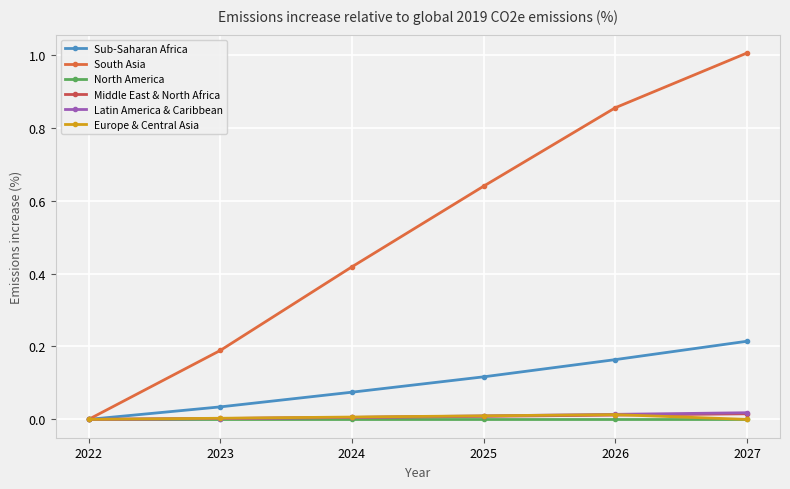

Reading left to right, what are all the values shown in this chart?

Sub-Saharan Africa: 0.0	0.0	0.1	0.1	0.2	0.2
South Asia: 0.0	0.2	0.4	0.6	0.9	1.0
North America: 0.0	0.0	0.0	0.0	0.0	0.0
Middle East & North Africa: 0.0	0.0	0.0	0.0	0.0	0.0
Latin America & Caribbean: 0.0	0.0	0.0	0.0	0.0	0.0
Europe & Central Asia: 0.0	0.0	0.0	0.0	0.0	0.0